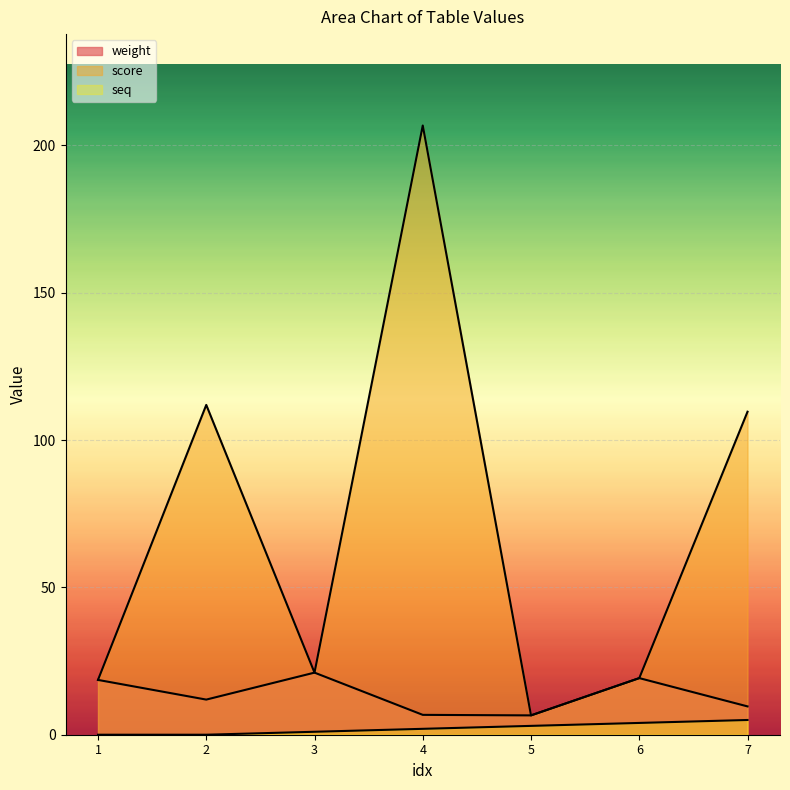

True or false: weight has more than 2 points higher than both neighbors.

False